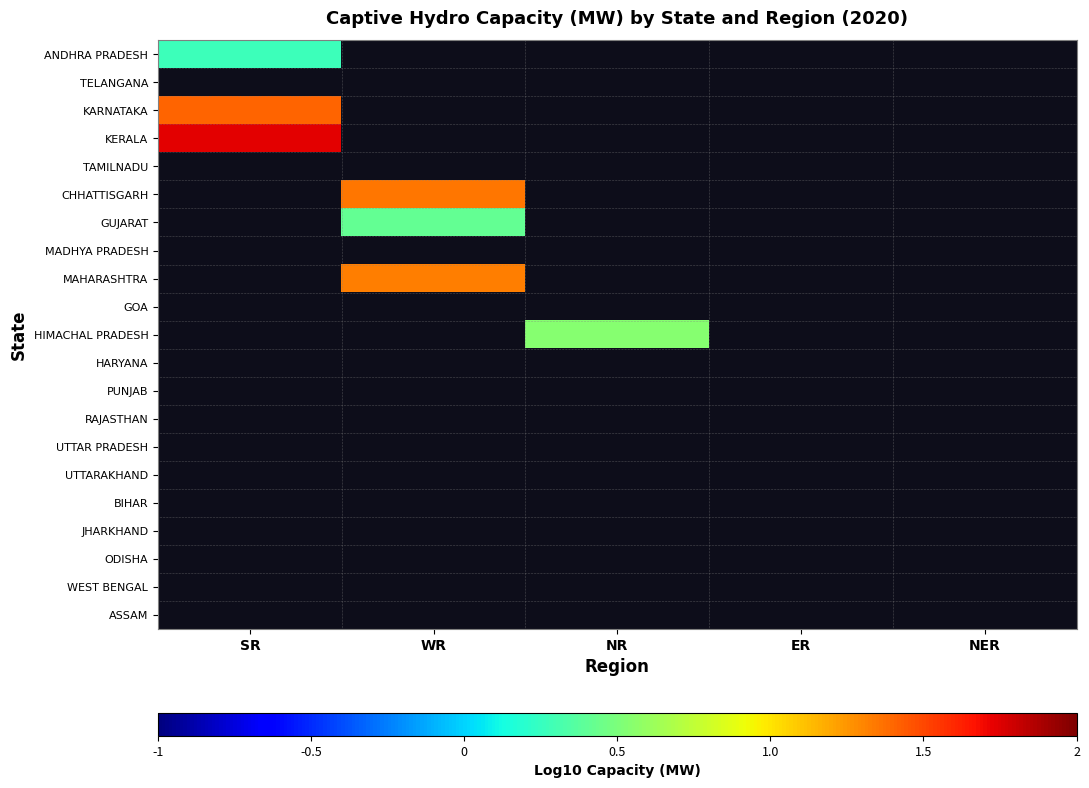

List the labels in order of TAMILNADU value, smallest first.

SR, WR, NR, ER, NER